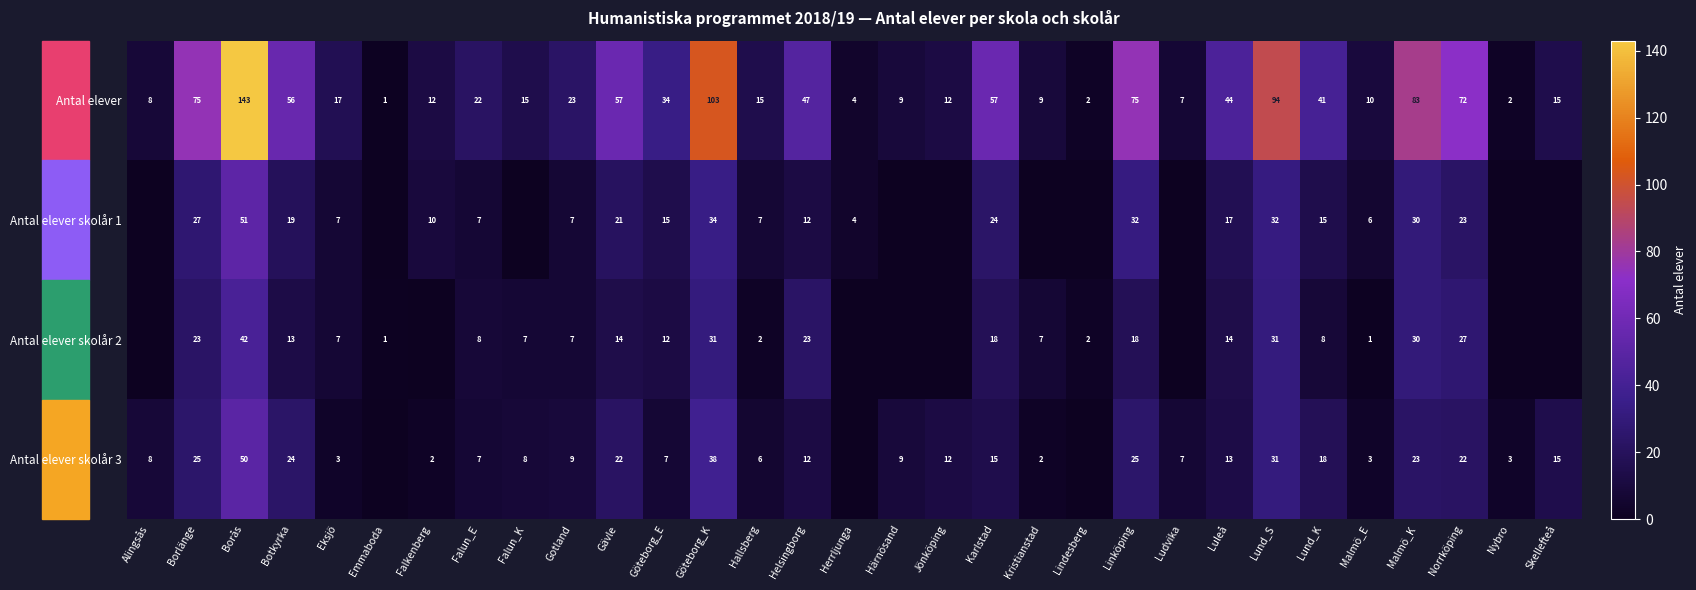

What is the total value across all series at Botkyrka?

112